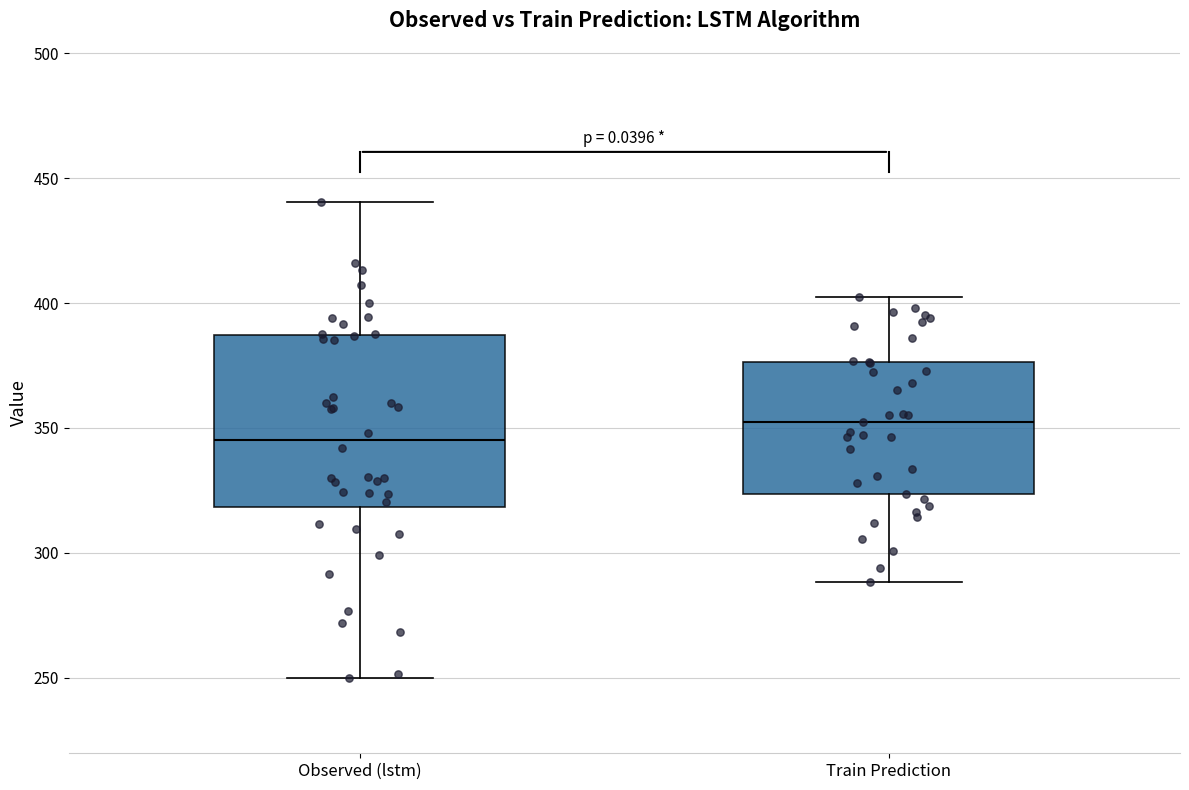

Where does the lower whisker of the box for Train Prediction end on the y-axis? The values are not printed on the chart, so give them approximately, as read against the axis.

290